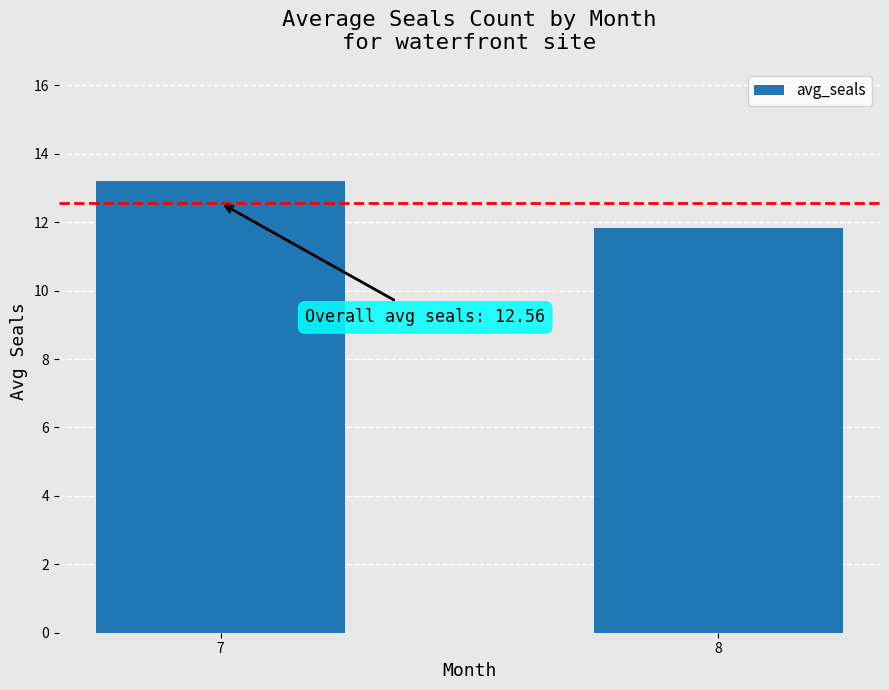

What is the greatest value displayed?

13.2